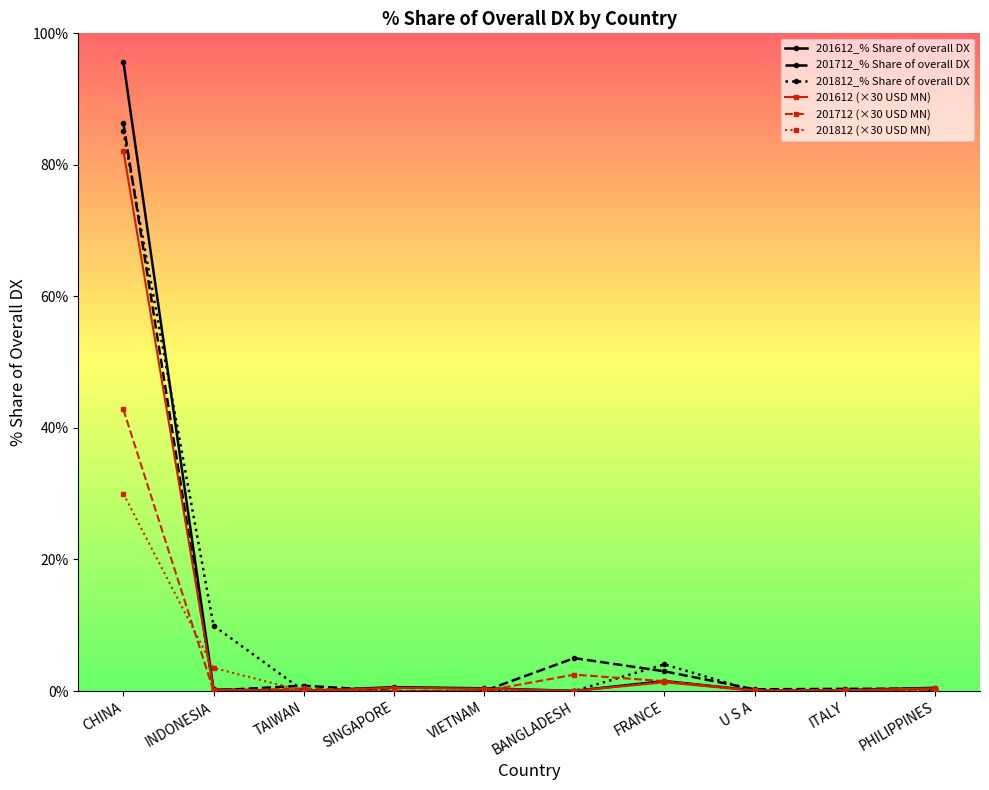

At which label does 201712 (×30 USD MN) reach its peak?

CHINA